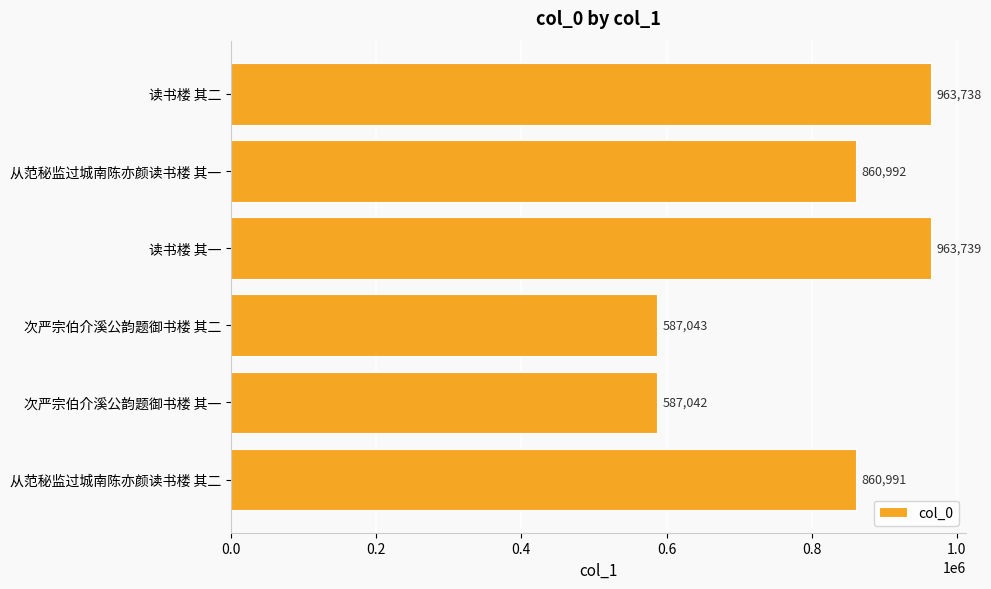

What is the difference between the second highest and second lowest values?

376695